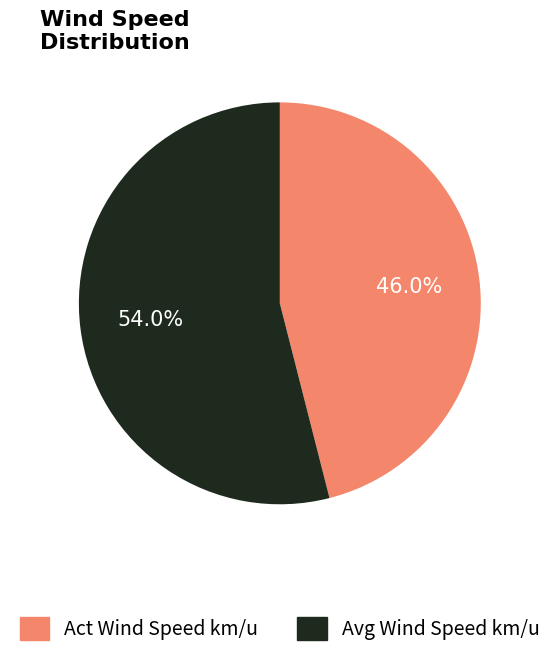

Which category has the biggest portion of the pie?

Avg Wind Speed km/u